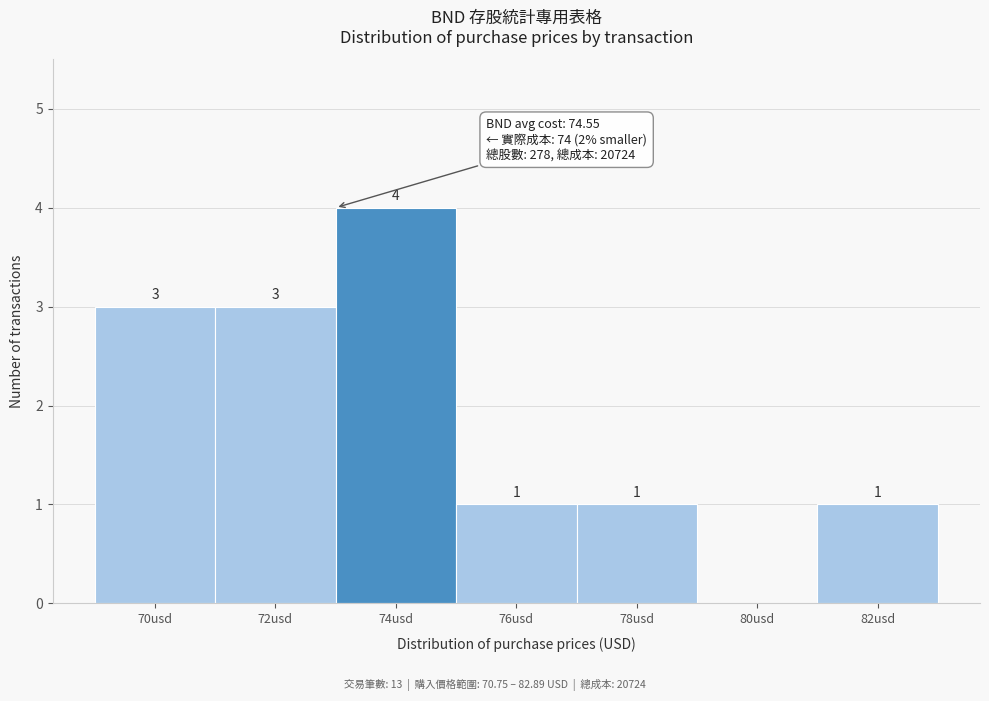

Reading left to right, transcribe all the data shown in this chart.

70usd=3	72usd=3	74usd=4	76usd=1	78usd=1	80usd=0	82usd=1